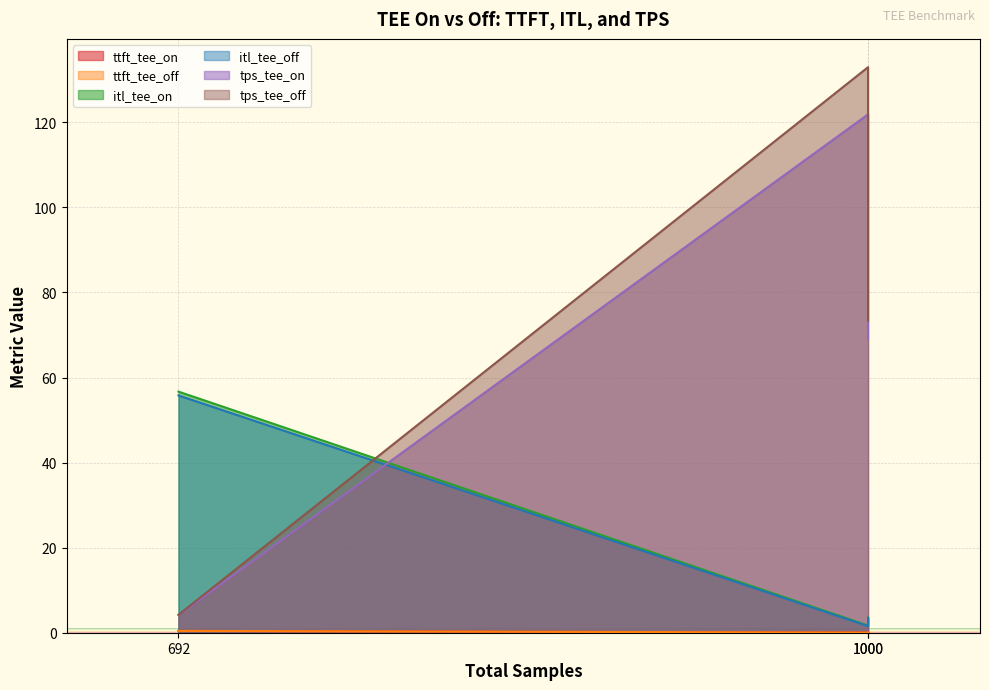

Rank the series at 1000 from highest to lowest value.

tps_tee_off, tps_tee_on, itl_tee_on, itl_tee_off, ttft_tee_on, ttft_tee_off